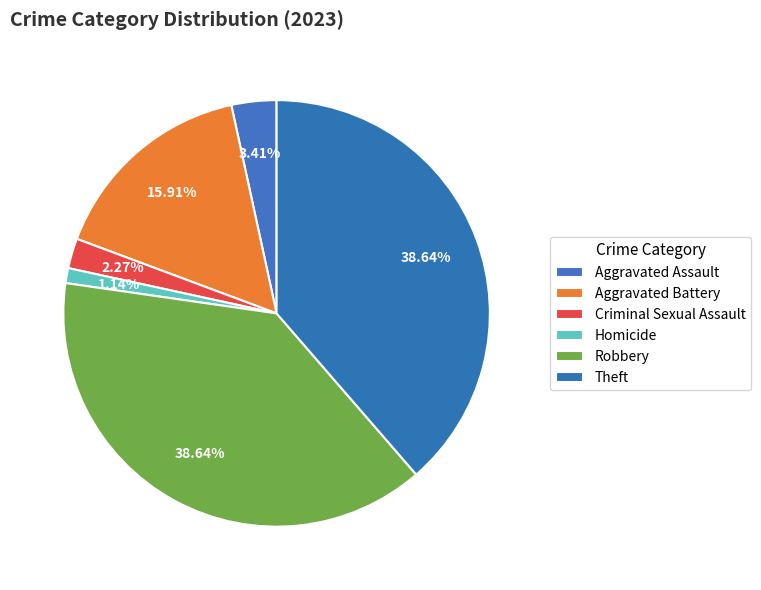

Count the number of slices in the pie.

6